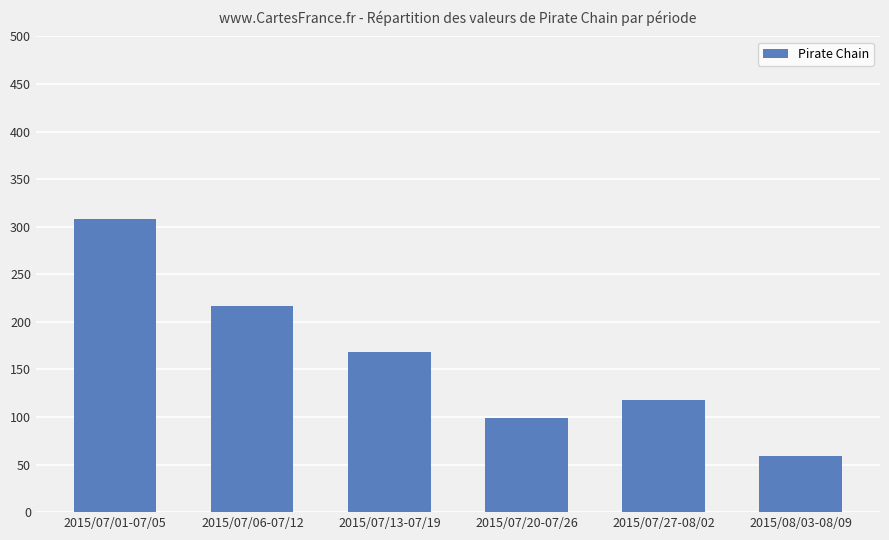

Reading left to right, what are all the values shown in this chart?

2015/07/01-07/05=308	2015/07/06-07/12=217	2015/07/13-07/19=168	2015/07/20-07/26=99	2015/07/27-08/02=118	2015/08/03-08/09=59